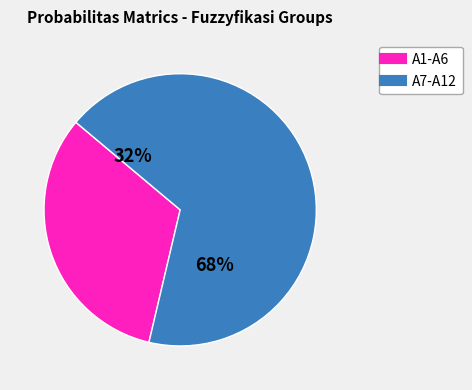

Is the sum of 21 and 20 greater than half?

No